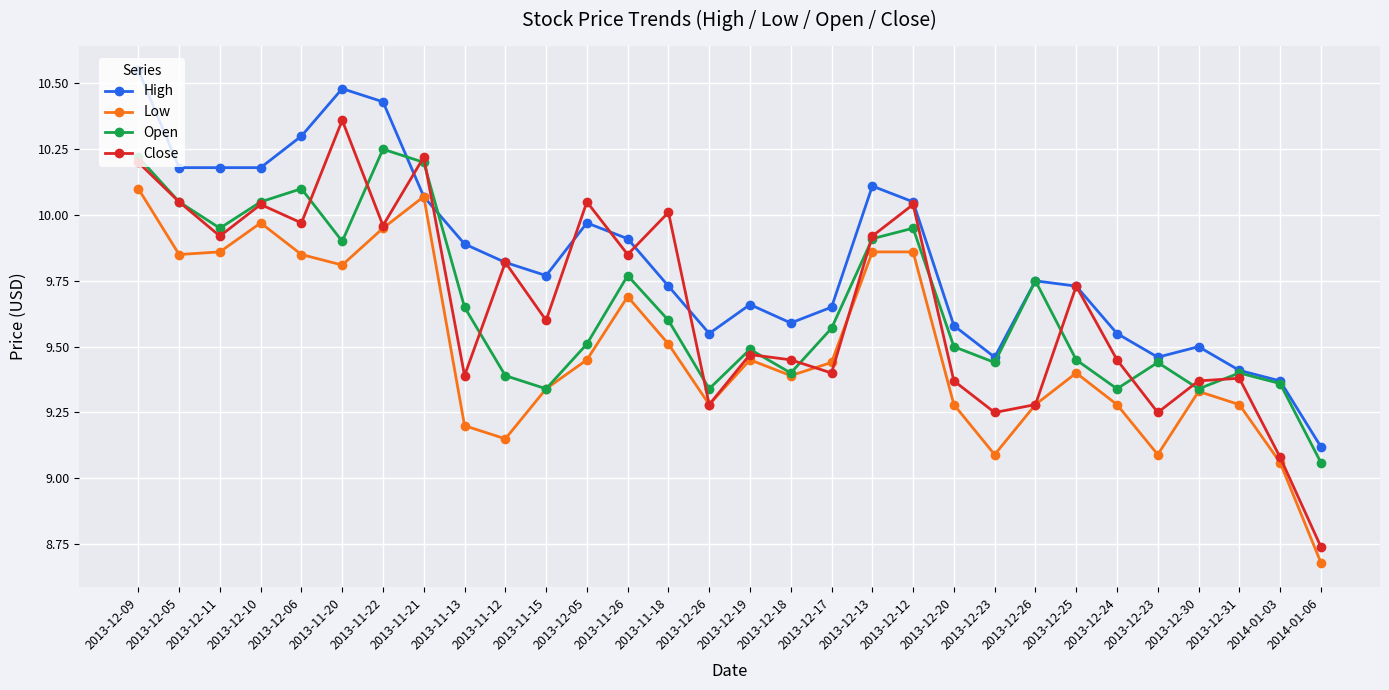

Does the chart have visible grid lines?

Yes